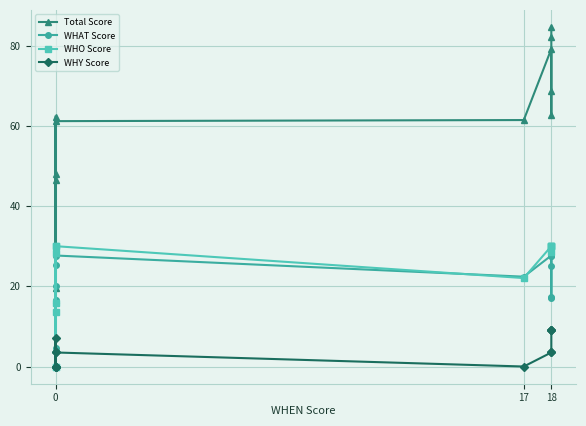

How many values in WHO Score are above zero?

11